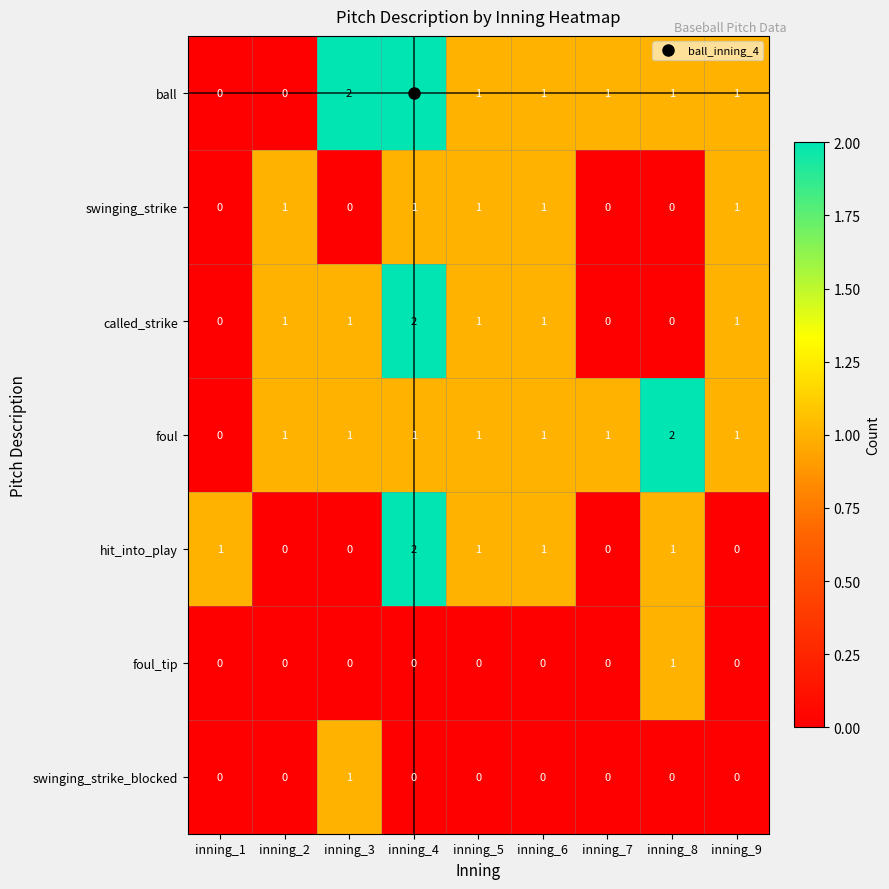

What is the sum of all swinging_strike values?

5